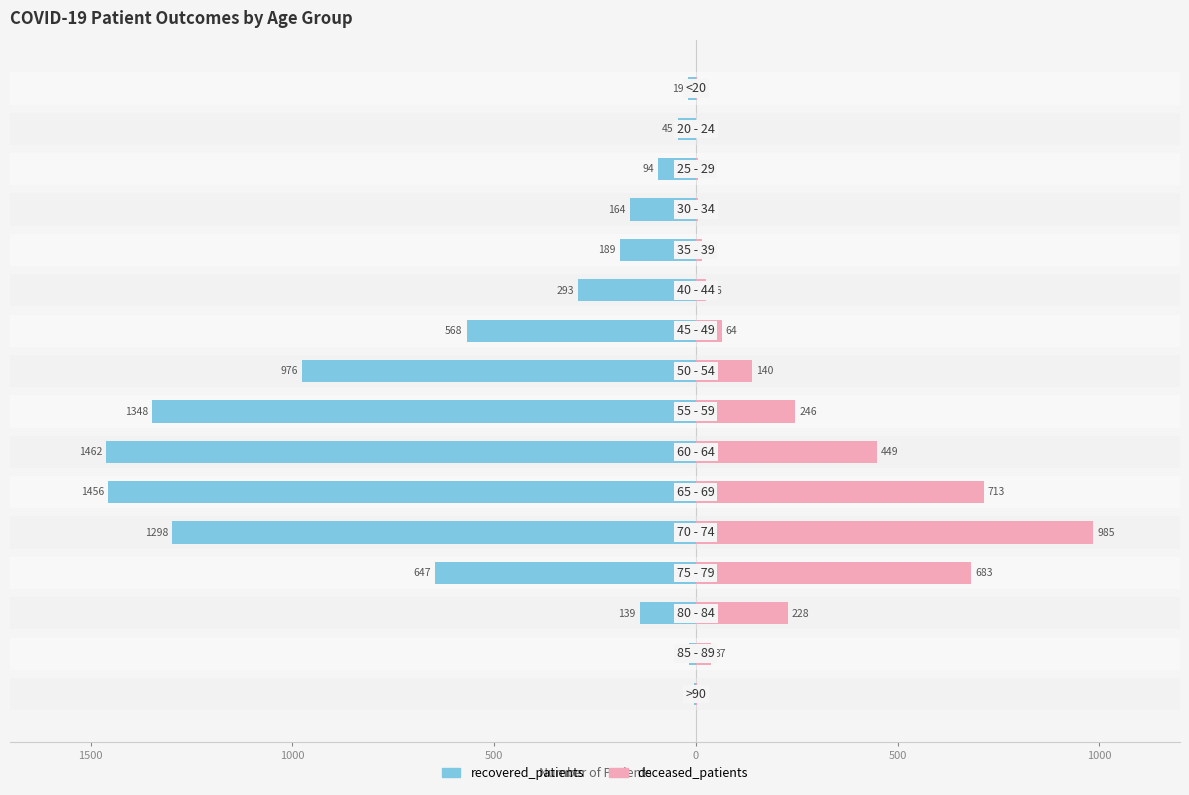

How many bars are there in each group?

2